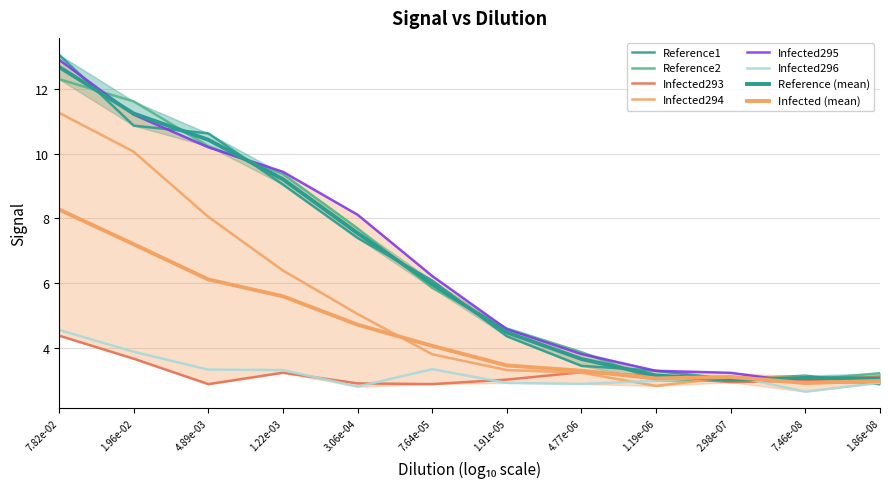

Between 1.91e-05 and 2.98e-07, which series saw the biggest shift?

Reference2